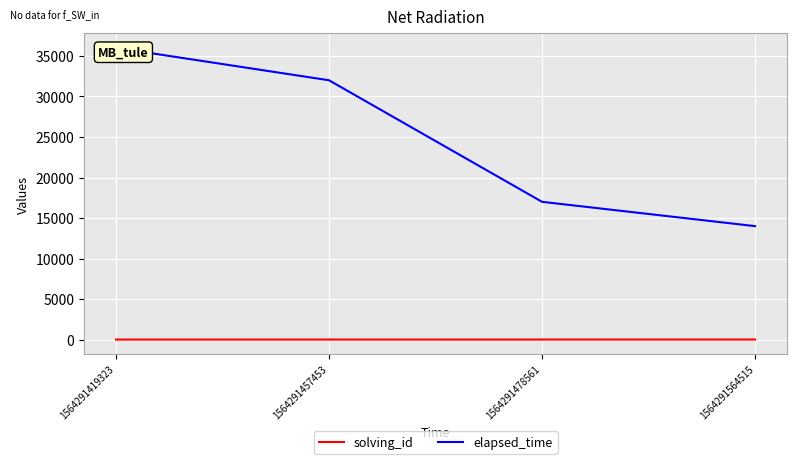

True or false: elapsed_time has more than 1 points higher than both neighbors.

False